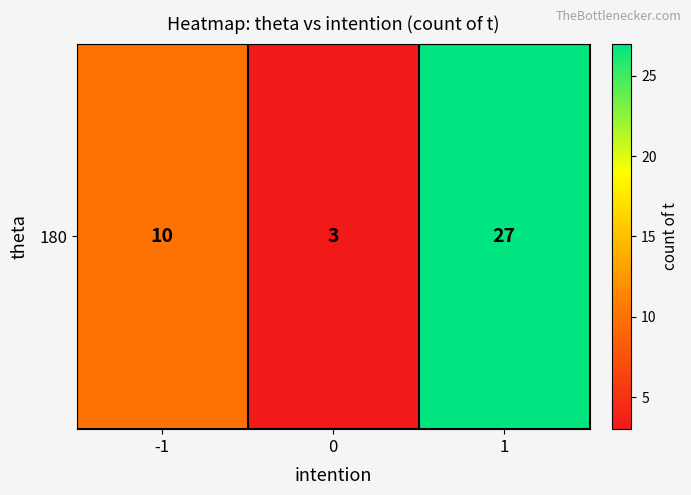

What is the greatest value displayed?

27